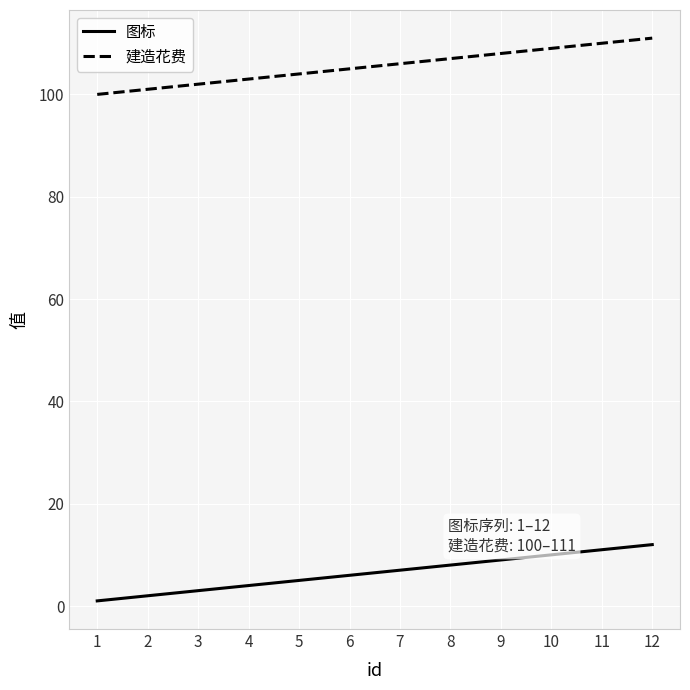

Is the value of 图标 at 4 greater than the value of 建造花费 at 2?

No